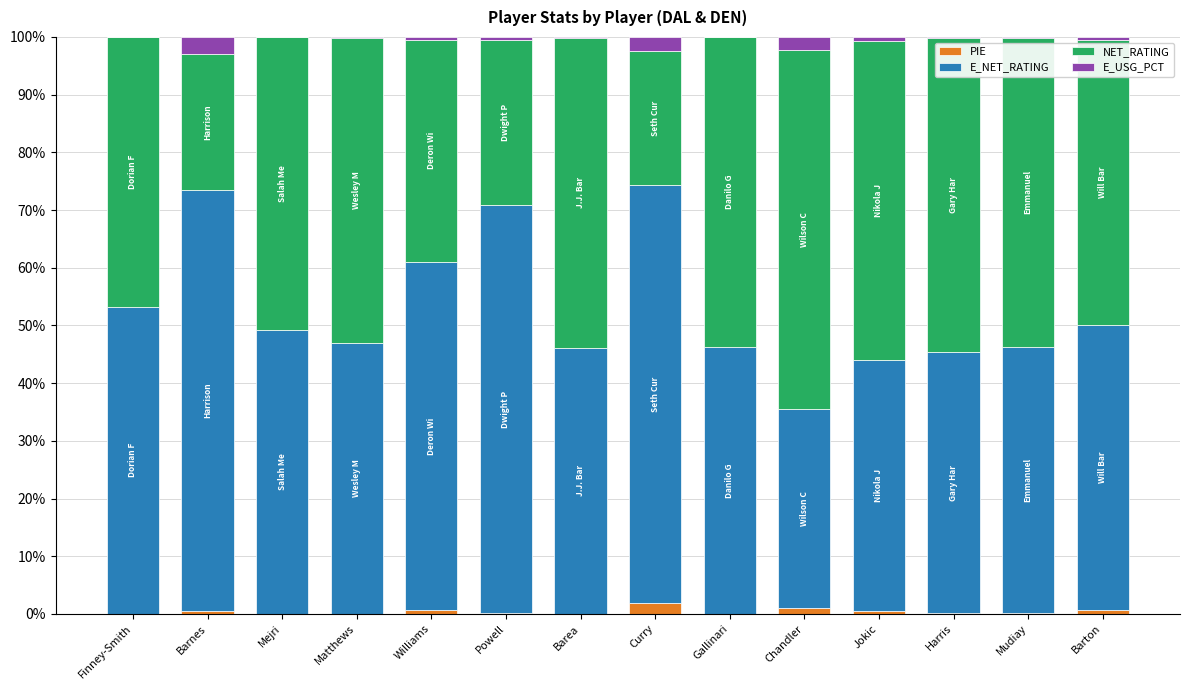

True or false: PIE has a value of 0.0 at Matthews.

False